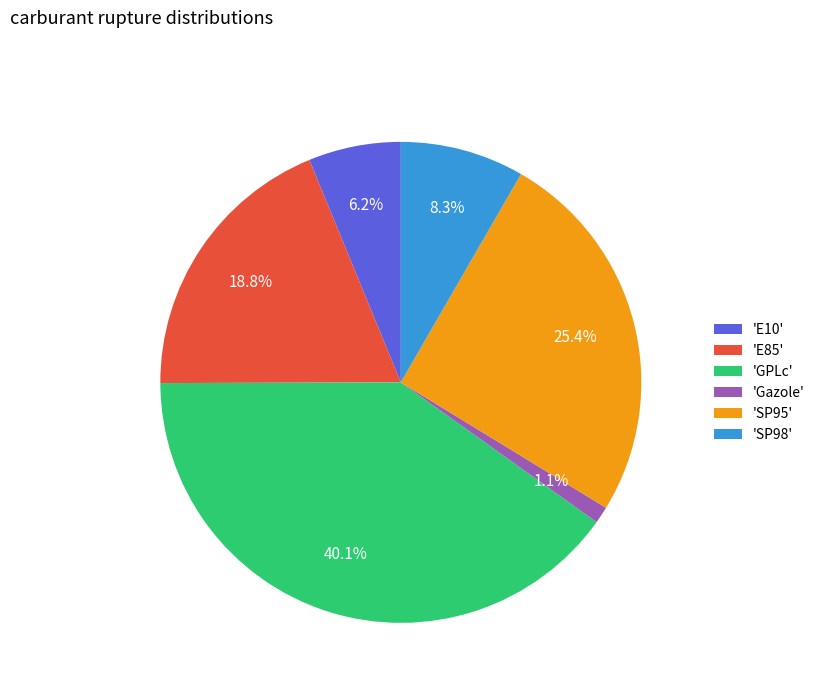

To the nearest percent, what is the difference between the largest and smallest slice percentages?

39%